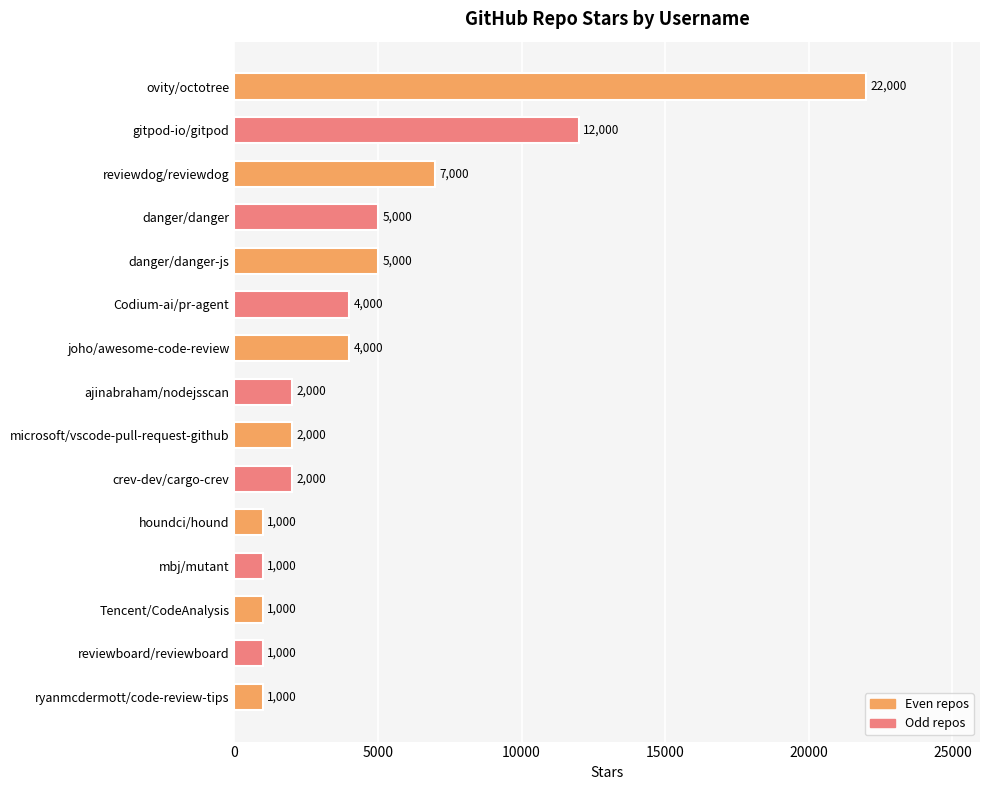

What is the label of the 10th bar from the top?

crev-dev/cargo-crev